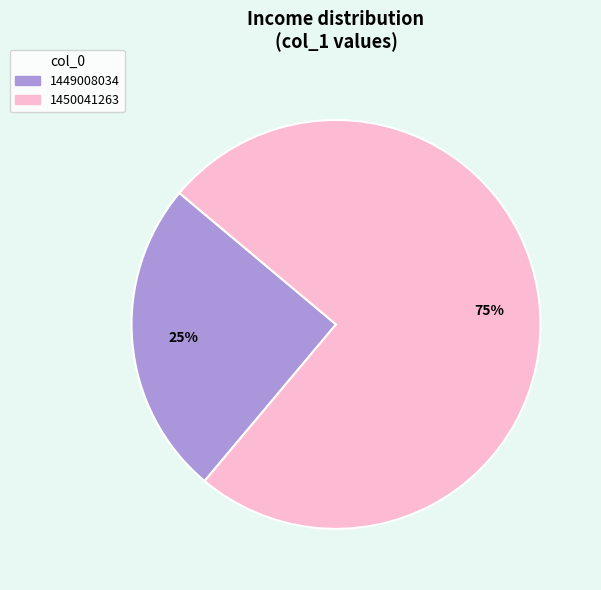

To the nearest percent, what is the difference between the largest and smallest slice percentages?

50%